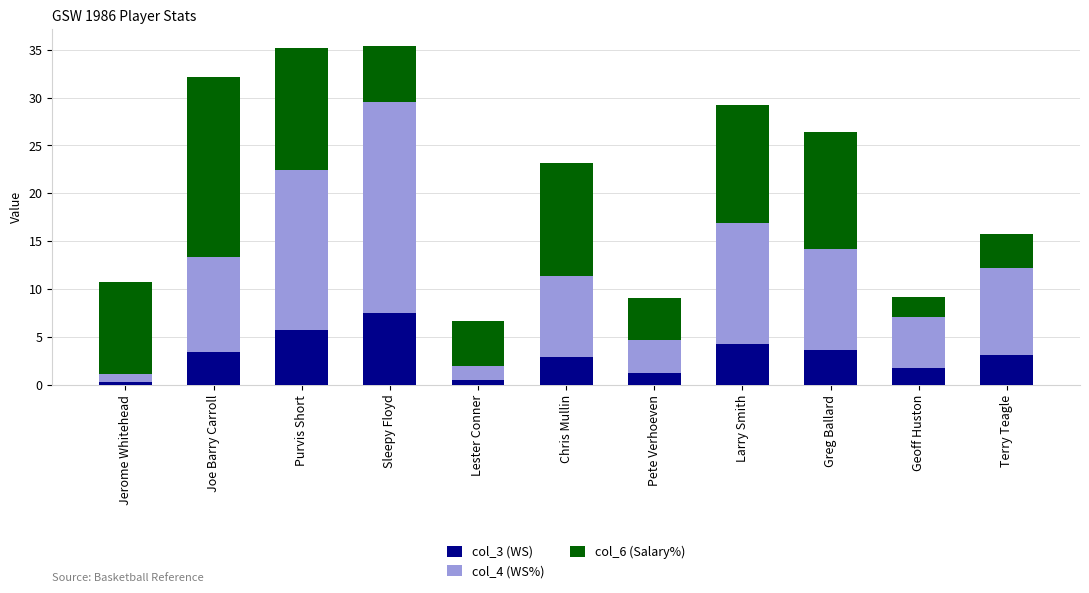

At which label does col_3 (WS) reach its peak?

Sleepy Floyd